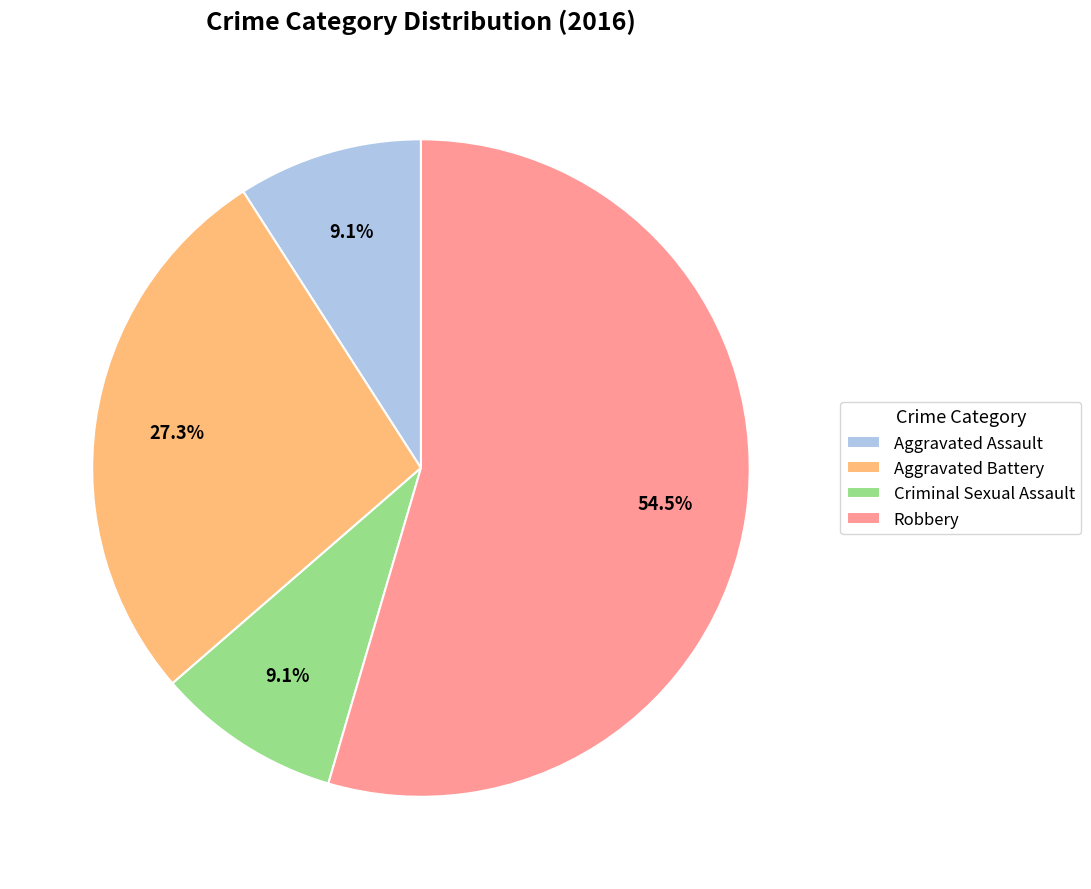

Is Robbery the majority of the pie?

Yes